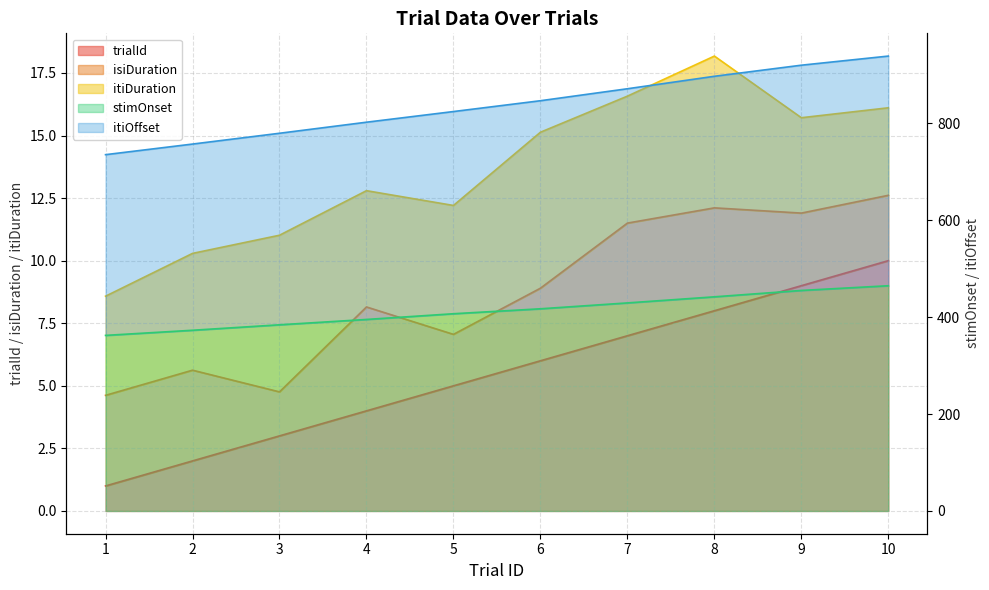

Does the chart have visible grid lines?

Yes